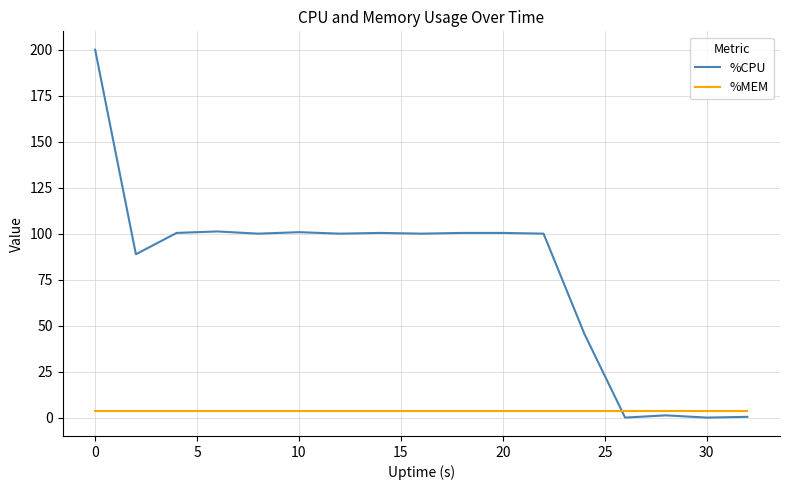

Which series has the widest spread of values?

%CPU